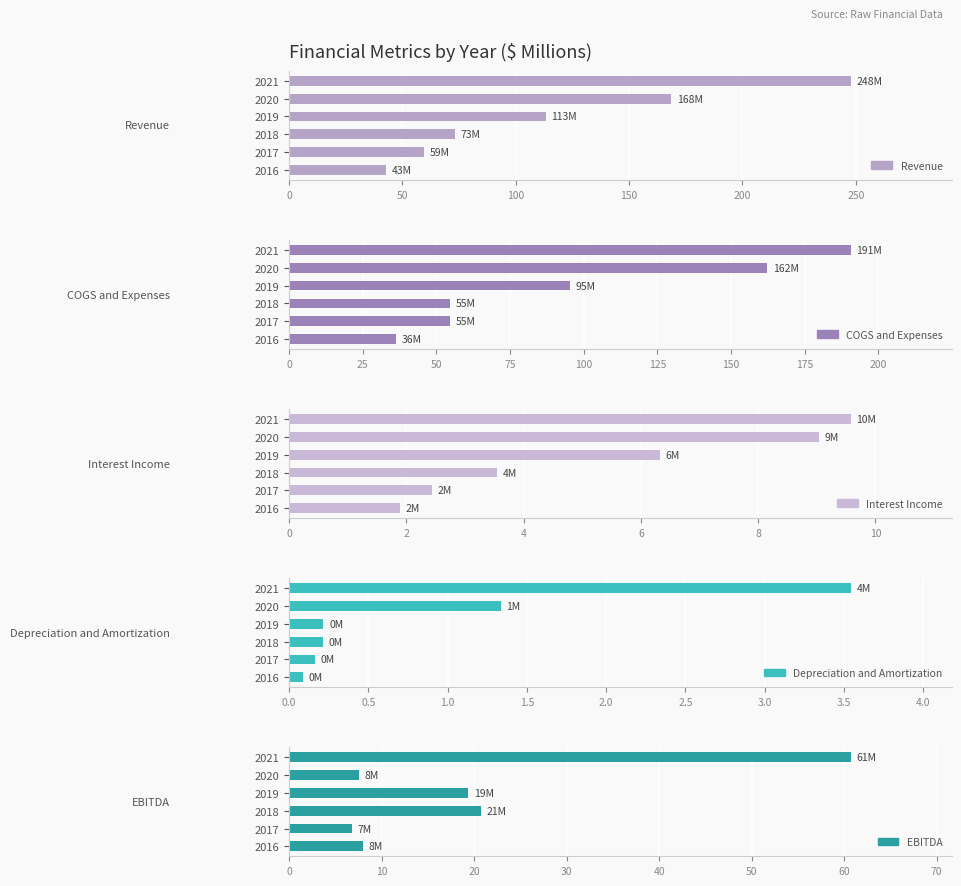

Which series has the largest range (max minus min)?

Revenue